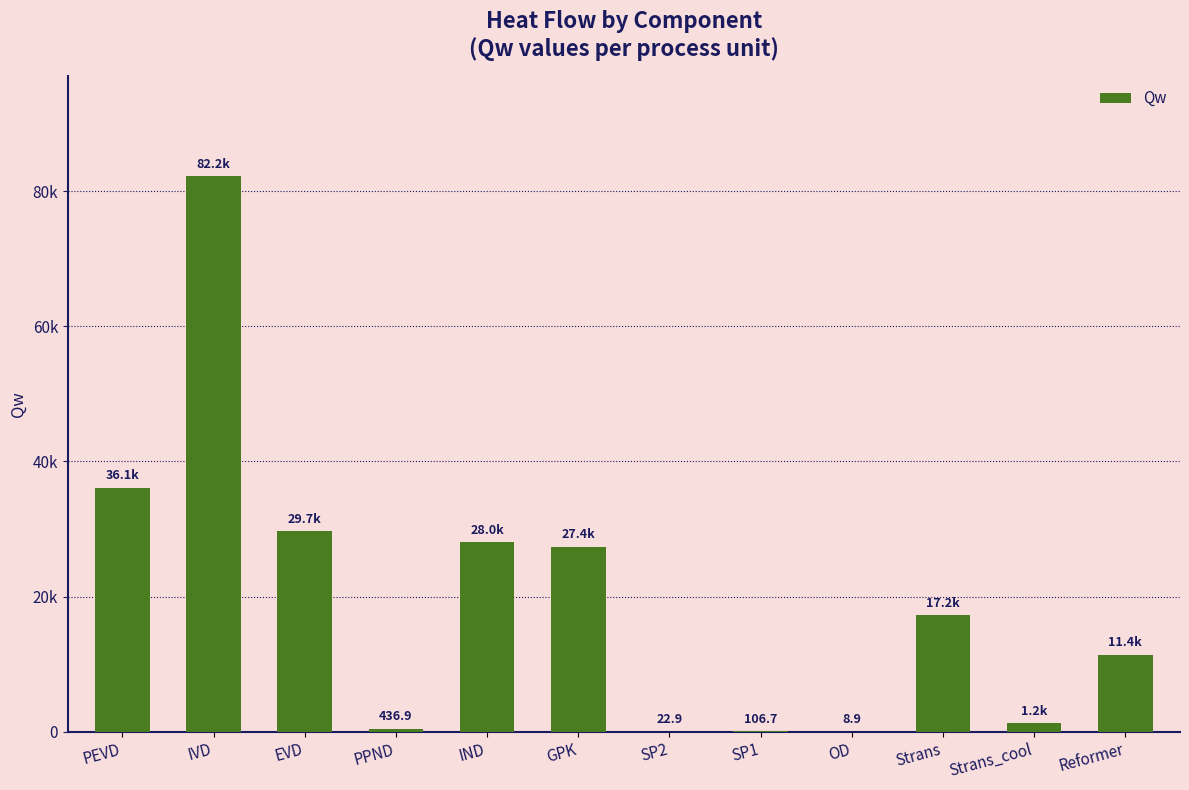

What is the ratio of the value at IND to the value at SP1?

262.7